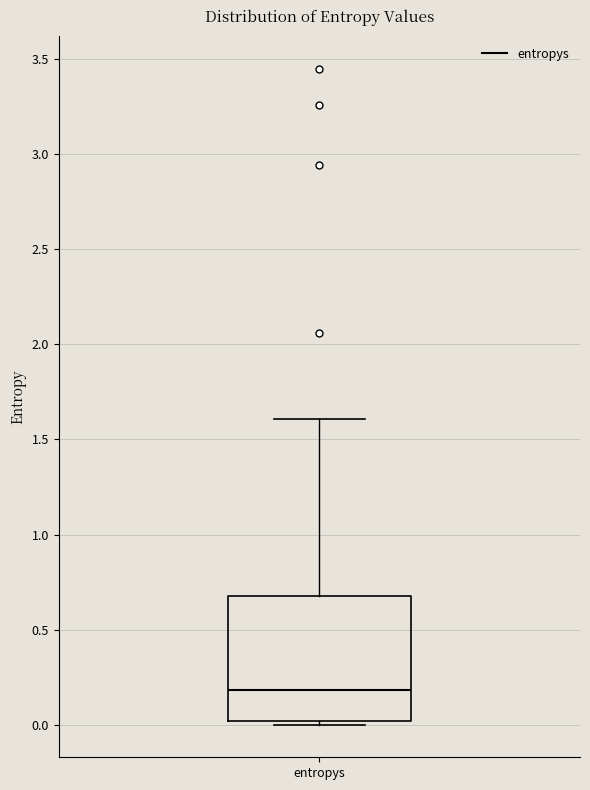

Where is the lower edge of the box for entropys on the y-axis? The values are not printed on the chart, so give them approximately, as read against the axis.

0.0